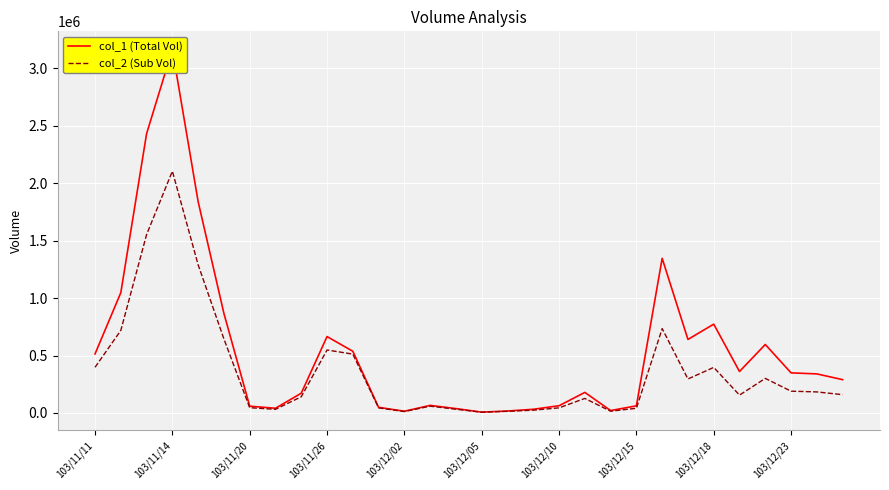

At which label does col_1 (Total Vol) first exceed 340000?

103/11/11